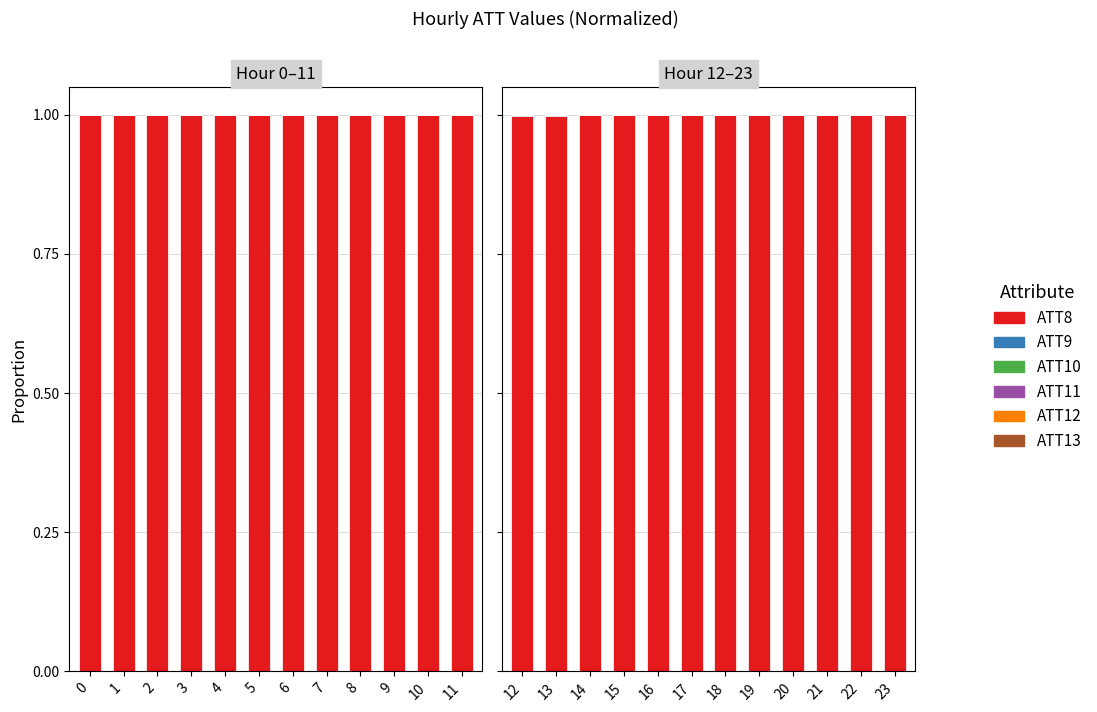

True or false: ATT12 has a value of 0.0 at 22.

True